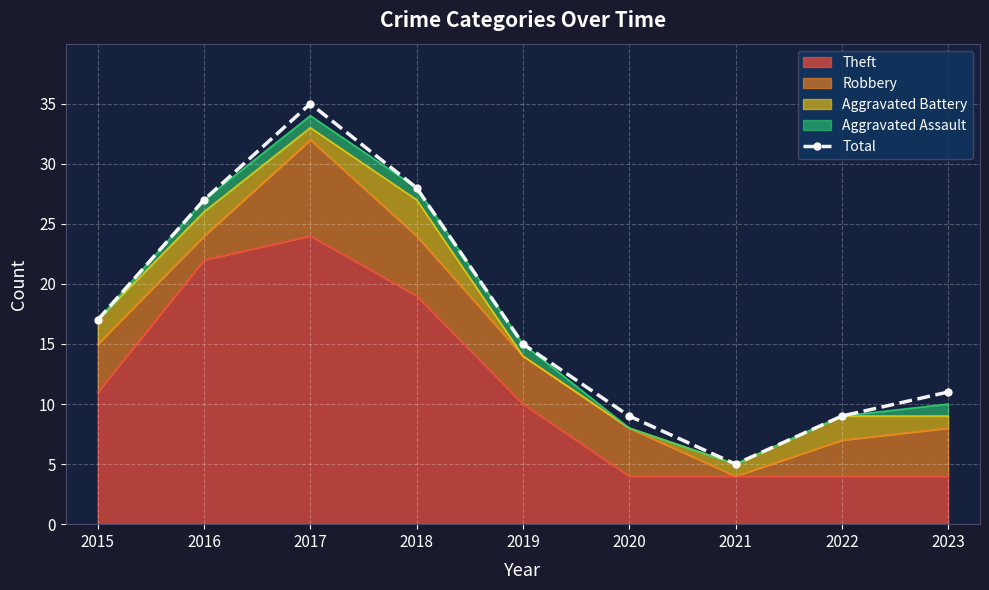

Approximately how many times larger is the value at 2023 compared to 2020?

1.2